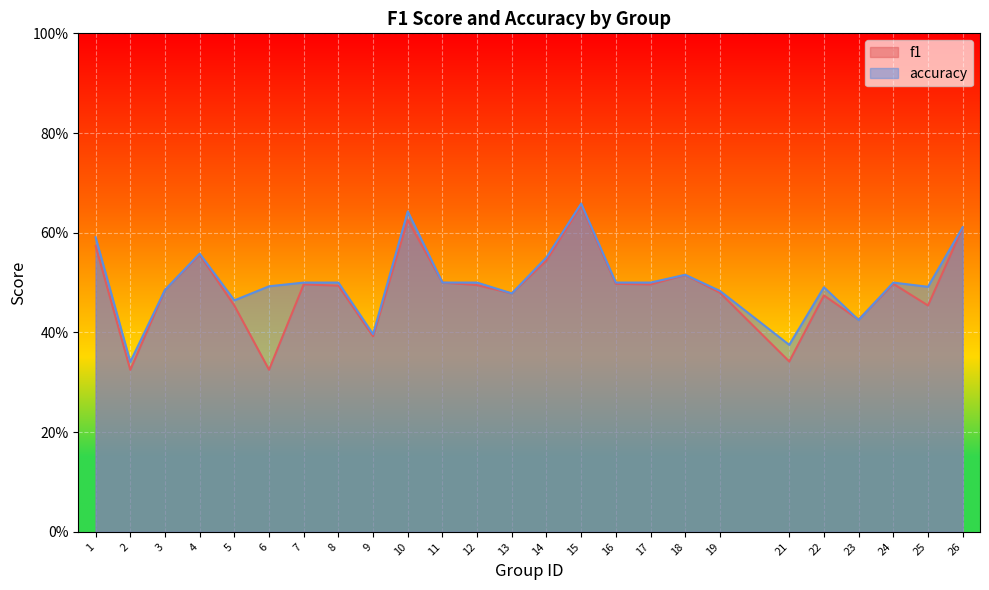

What is the difference between the second highest and second lowest values in the f1 series?

0.3